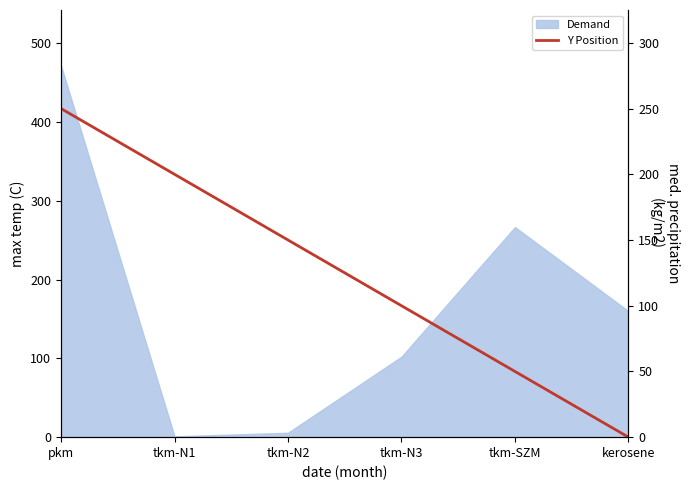

What is the sum of all values?

750